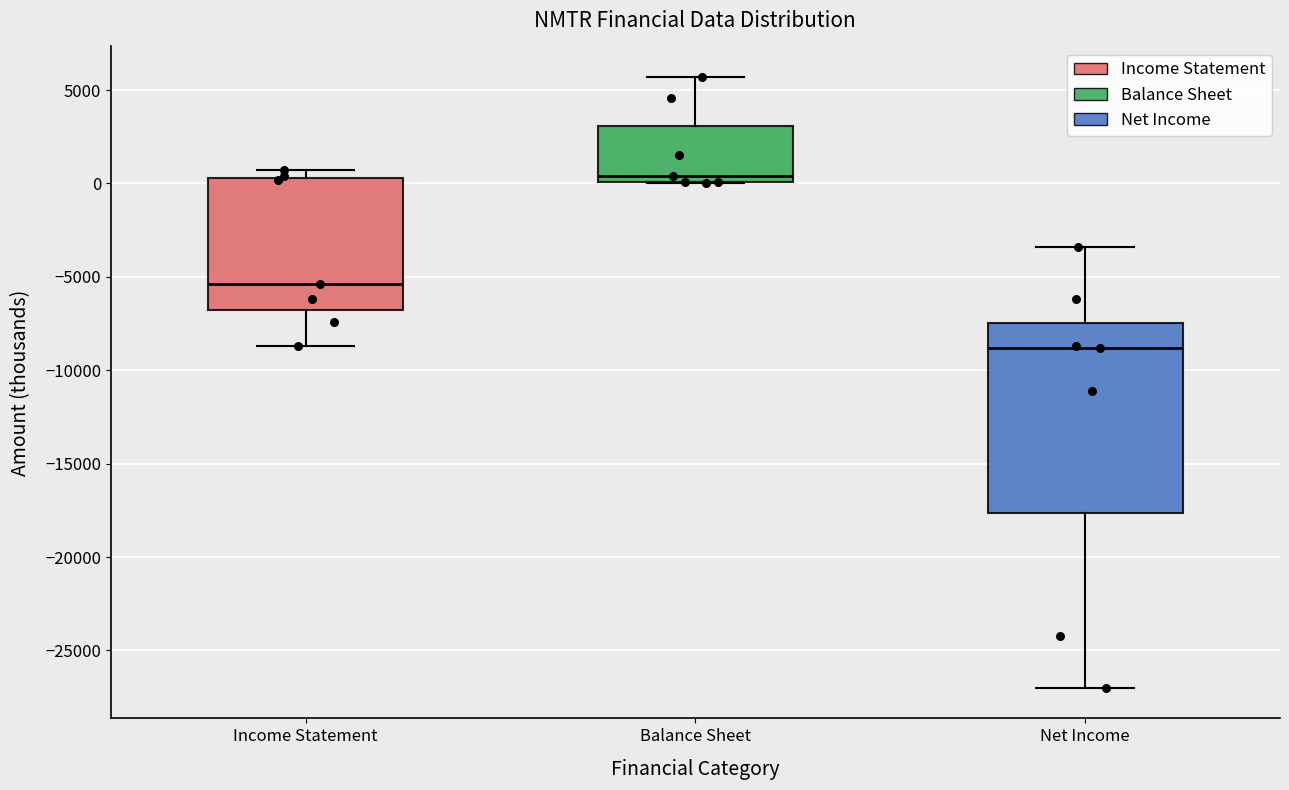

Comparing the boxes themselves (not the whiskers), which one is the tallest?

Net Income